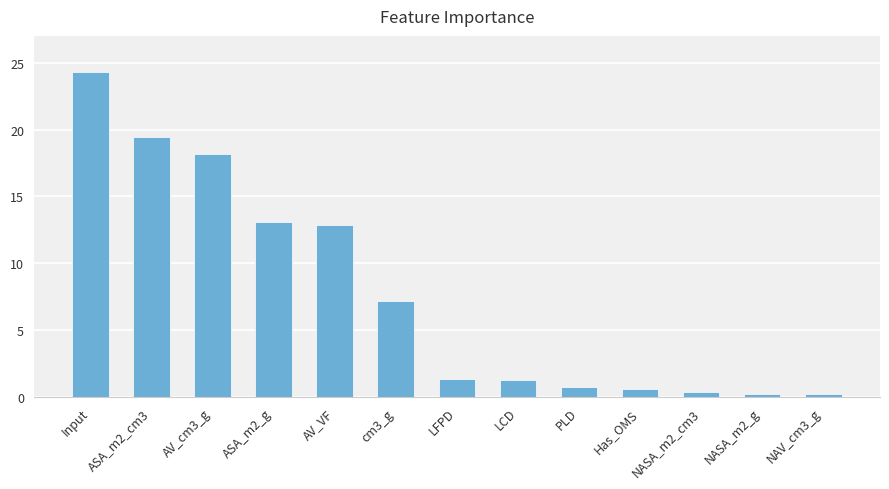

What is the greatest value displayed?

24.3